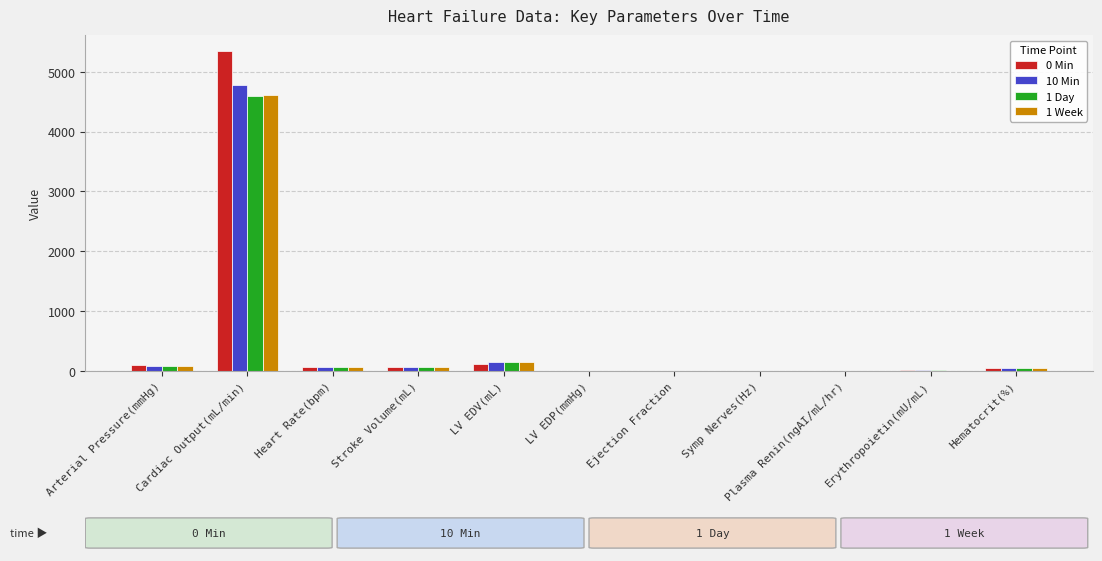

At which category is the sum across all series the highest?

Cardiac Output(mL/min)